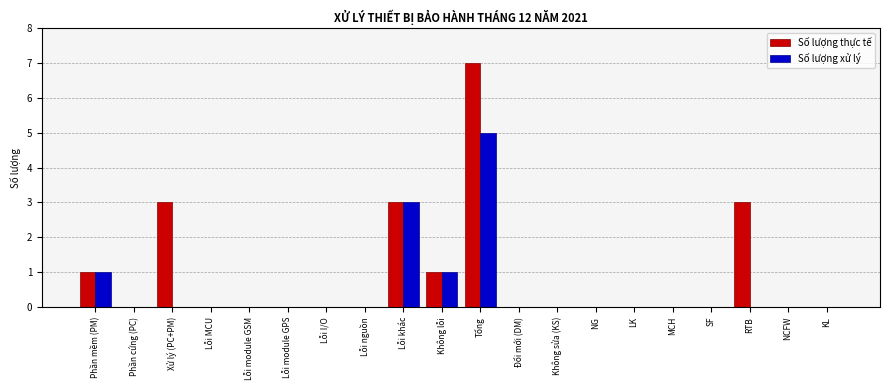

At which category is the sum across all series the highest?

Tổng